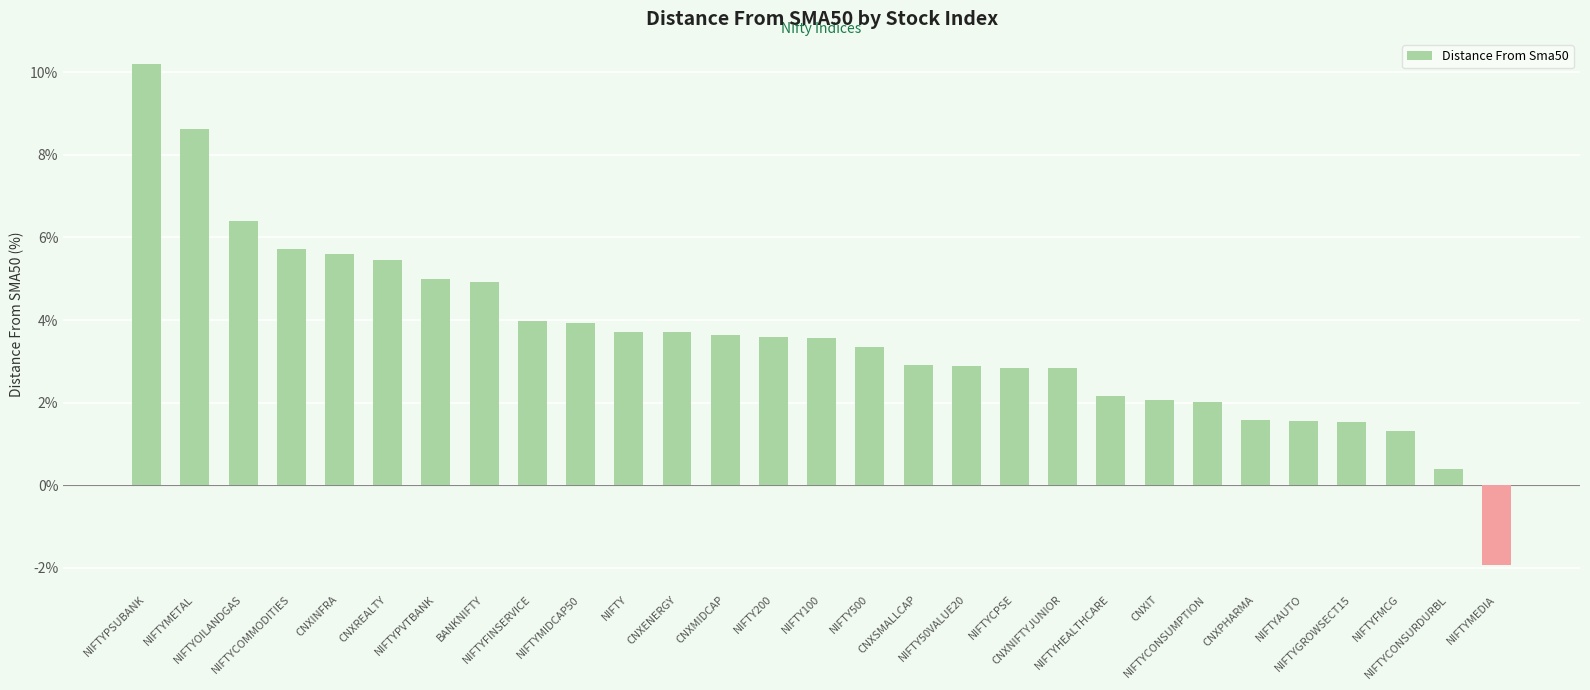

Is it true that the value at CNXINFRA is 1.8?

False